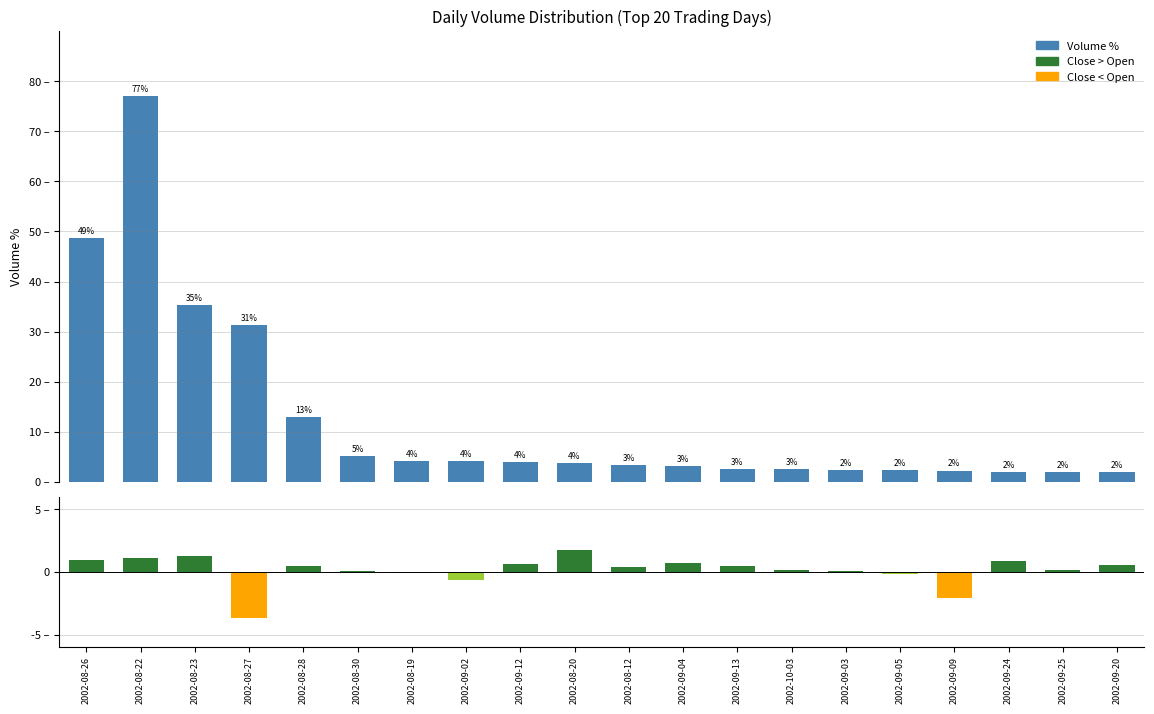

Reading left to right, extract all data points from this chart.

Volume %: 2002-08-26=48.7	2002-08-22=77.0	2002-08-23=35.3	2002-08-27=31.3	2002-08-28=12.9	2002-08-30=5.1	2002-08-19=4.2	2002-09-02=4.1	2002-09-12=4.0	2002-08-20=3.8	2002-08-12=3.3	2002-09-04=3.1	2002-09-13=2.6	2002-10-03=2.5	2002-09-03=2.4	2002-09-05=2.3	2002-09-09=2.3	2002-09-24=2.0	2002-09-25=2.0	2002-09-20=1.9
Close - Open: 2002-08-26=1.0	2002-08-22=1.1	2002-08-23=1.3	2002-08-27=-3.7	2002-08-28=0.5	2002-08-30=0.0	2002-08-19=-0.0	2002-09-02=-0.6	2002-09-12=0.6	2002-08-20=1.8	2002-08-12=0.4	2002-09-04=0.8	2002-09-13=0.5	2002-10-03=0.2	2002-09-03=0.1	2002-09-05=-0.2	2002-09-09=-2.0	2002-09-24=0.9	2002-09-25=0.2	2002-09-20=0.5